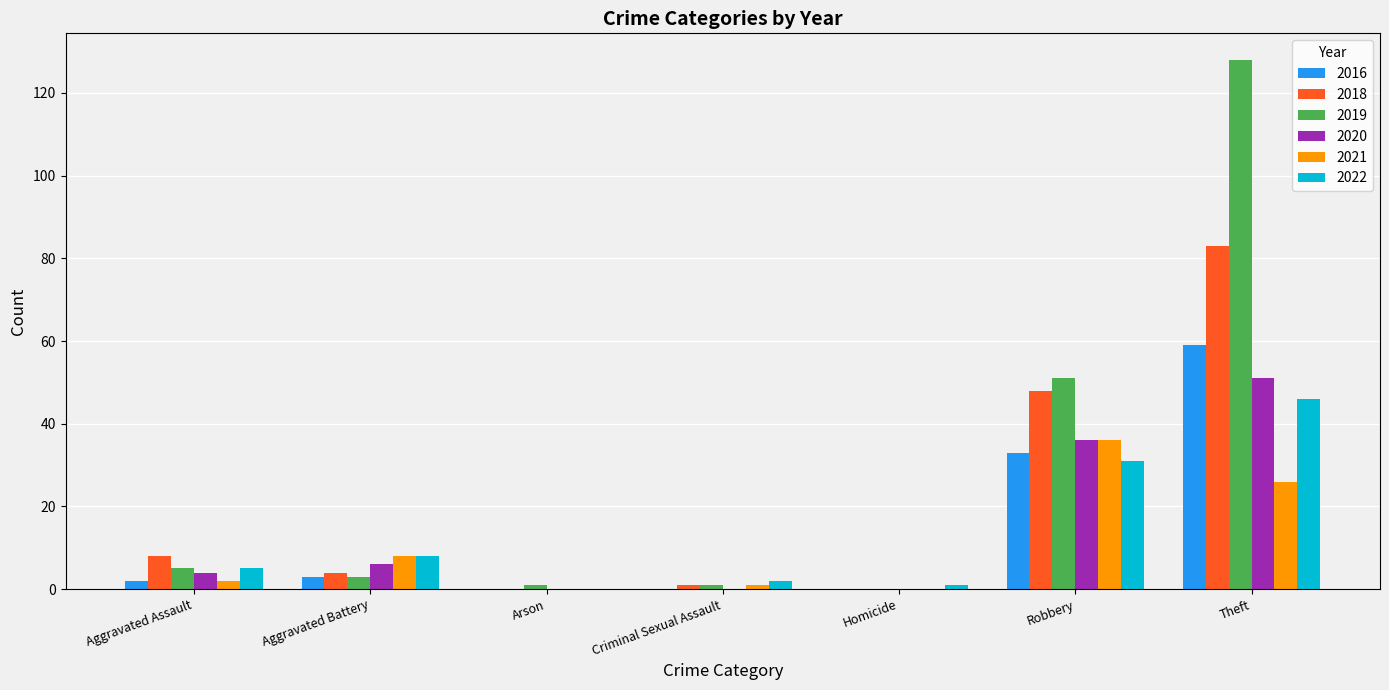

What is the sum of all 2021 values?

73